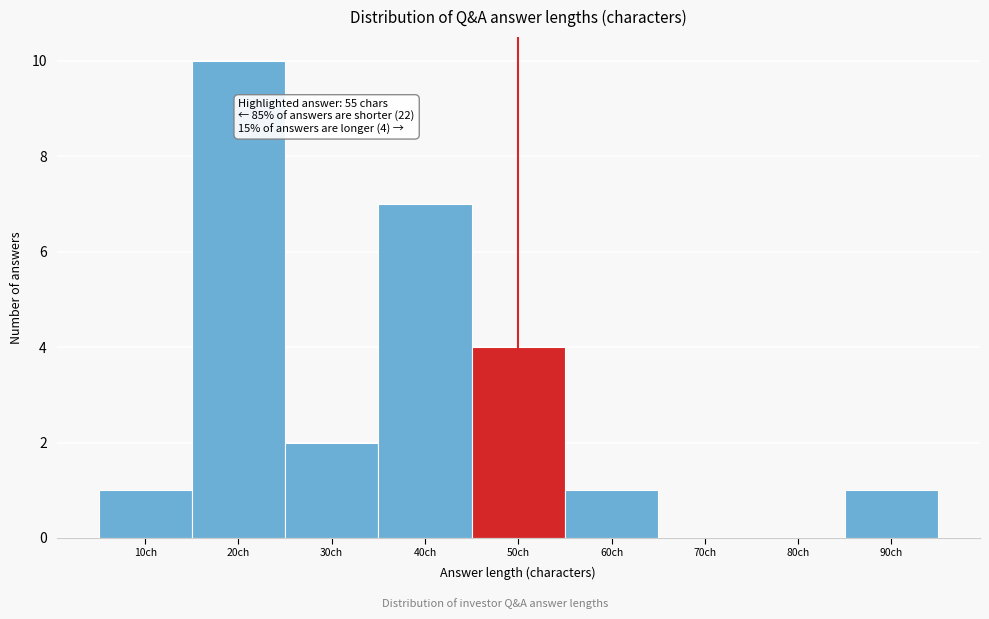

Reading left to right, what are all the values shown in this chart?

10ch=1	20ch=10	30ch=2	40ch=7	50ch=4	60ch=1	70ch=0	80ch=0	90ch=1